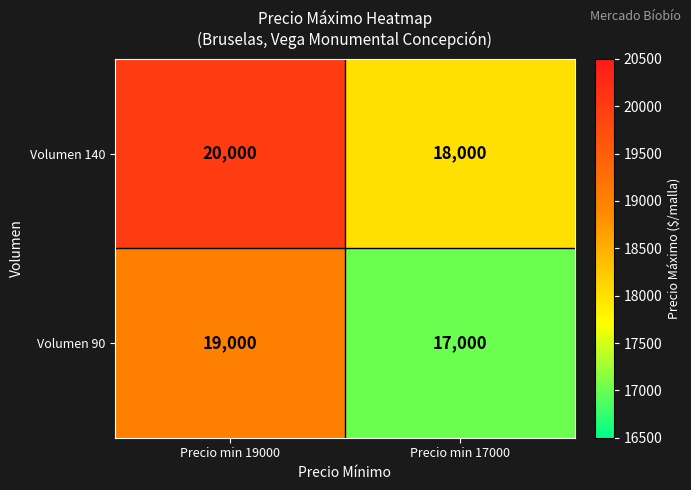

What is the total value across all series at Precio min 17000?

35000